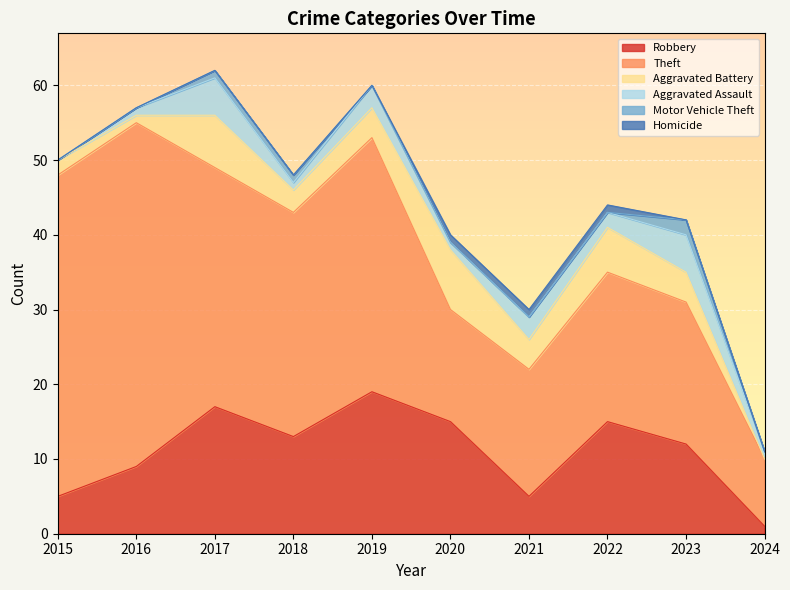

Reading right to left, list all the values displayed in this chart.

Robbery: 1	12	15	5	15	19	13	17	9	5
Theft: 9	19	20	17	15	34	30	32	46	43
Aggravated Battery: 0	4	6	4	8	4	3	7	1	2
Aggravated Assault: 1	5	2	3	1	3	1	5	1	0
Motor Vehicle Theft: 0	2	0	0	0	0	1	1	0	0
Homicide: 0	0	1	1	1	0	0	0	0	0